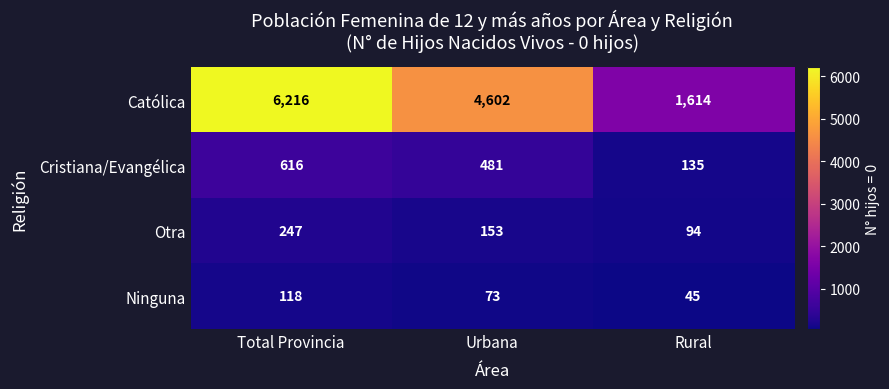

Rank the categories by Cristiana/Evangélica value from lowest to highest.

Rural, Urbana, Total Provincia